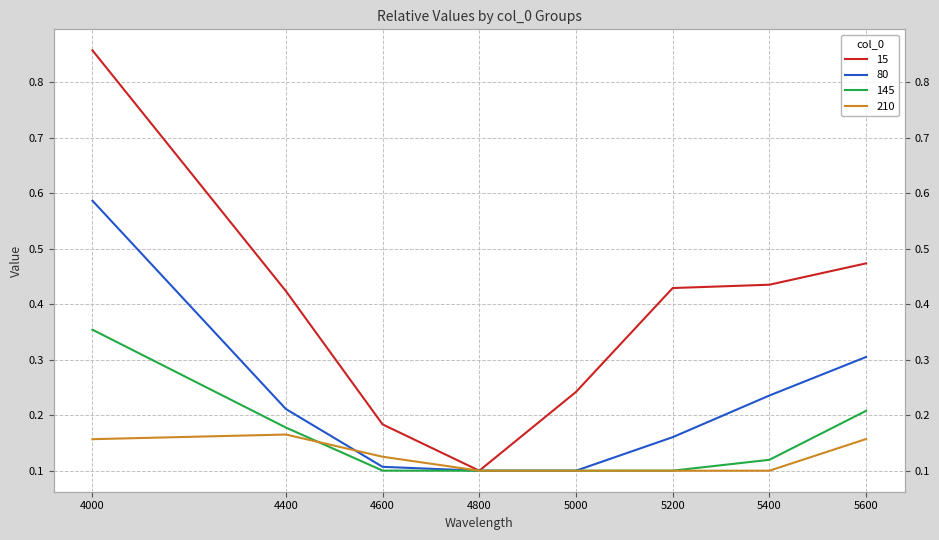

True or false: 210 has a value of 0.2 at 5600.

True